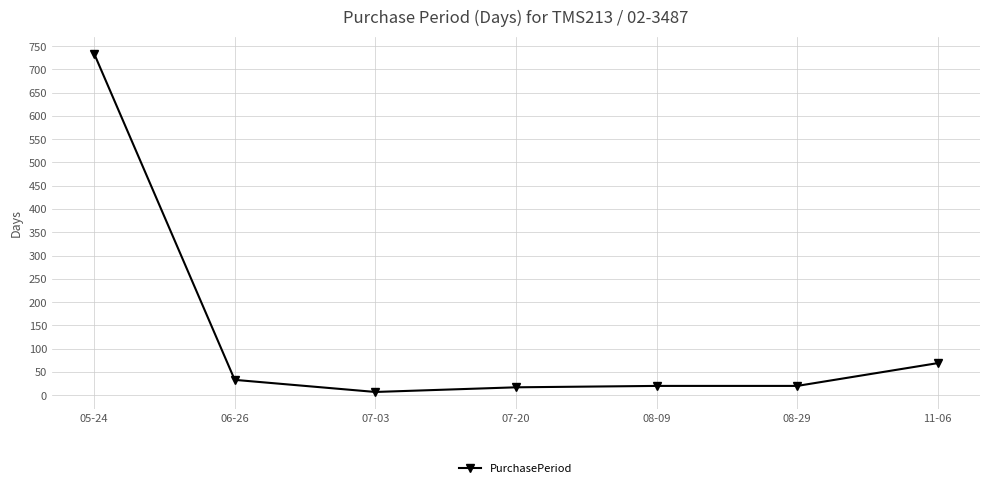

Which has a higher value, 08-09 or 05-24?

05-24